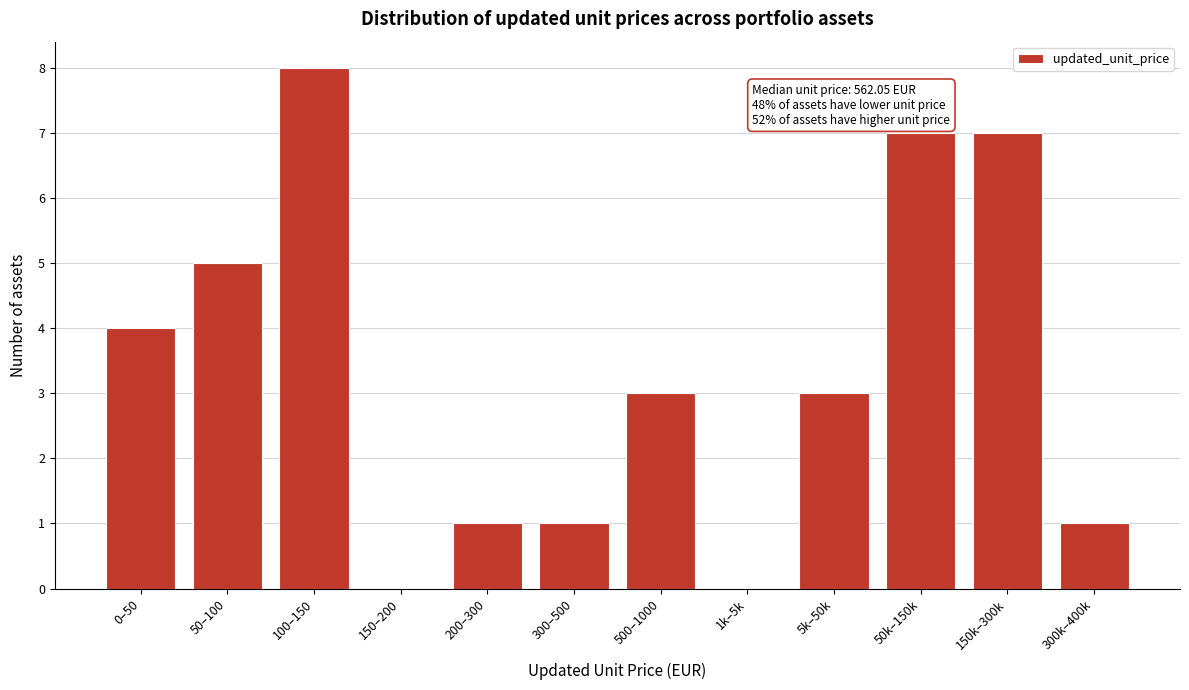

Reading left to right, extract all data points from this chart.

0–50=4	50–100=5	100–150=8	150–200=0	200–300=1	300–500=1	500–1000=3	1k–5k=0	5k–50k=3	50k–150k=7	150k–300k=7	300k–400k=1